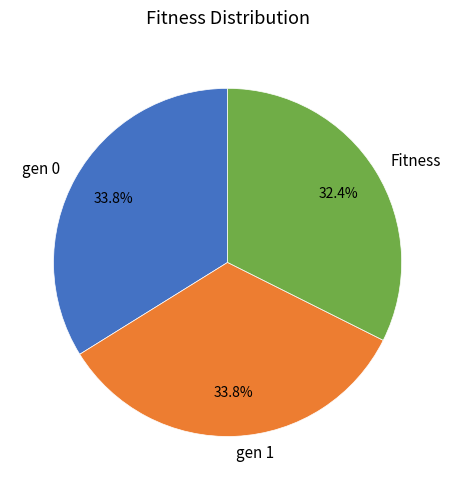

Is there a majority slice in this chart?

No